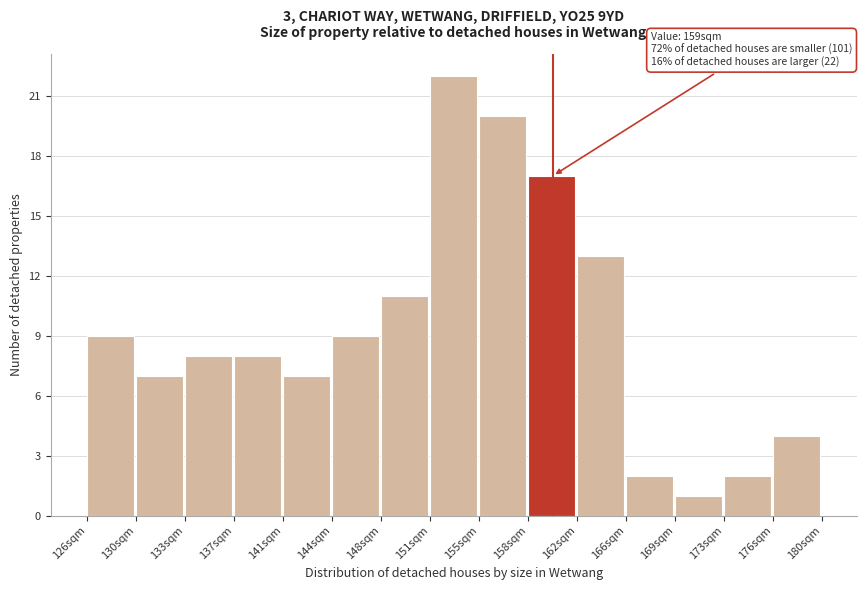

Reading left to right, transcribe all the data shown in this chart.

9	7	8	8	7	9	11	22	20	17	13	2	1	2	4